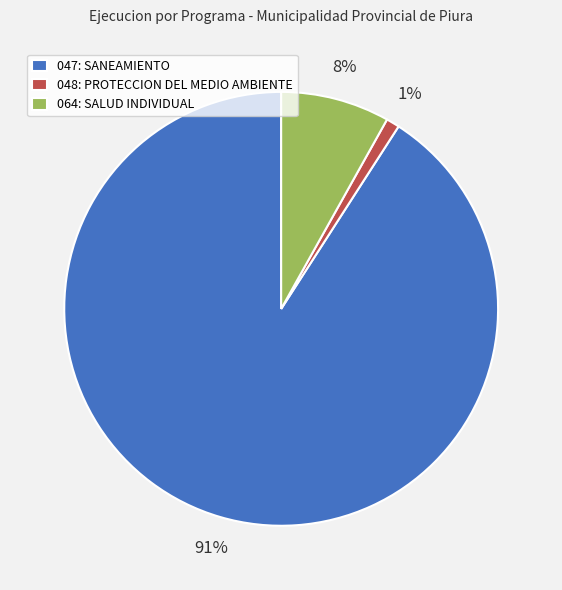

To the nearest percent, what is the difference between the 064: SALUD INDIVIDUAL and 047: SANEAMIENTO slice percentages?

83%